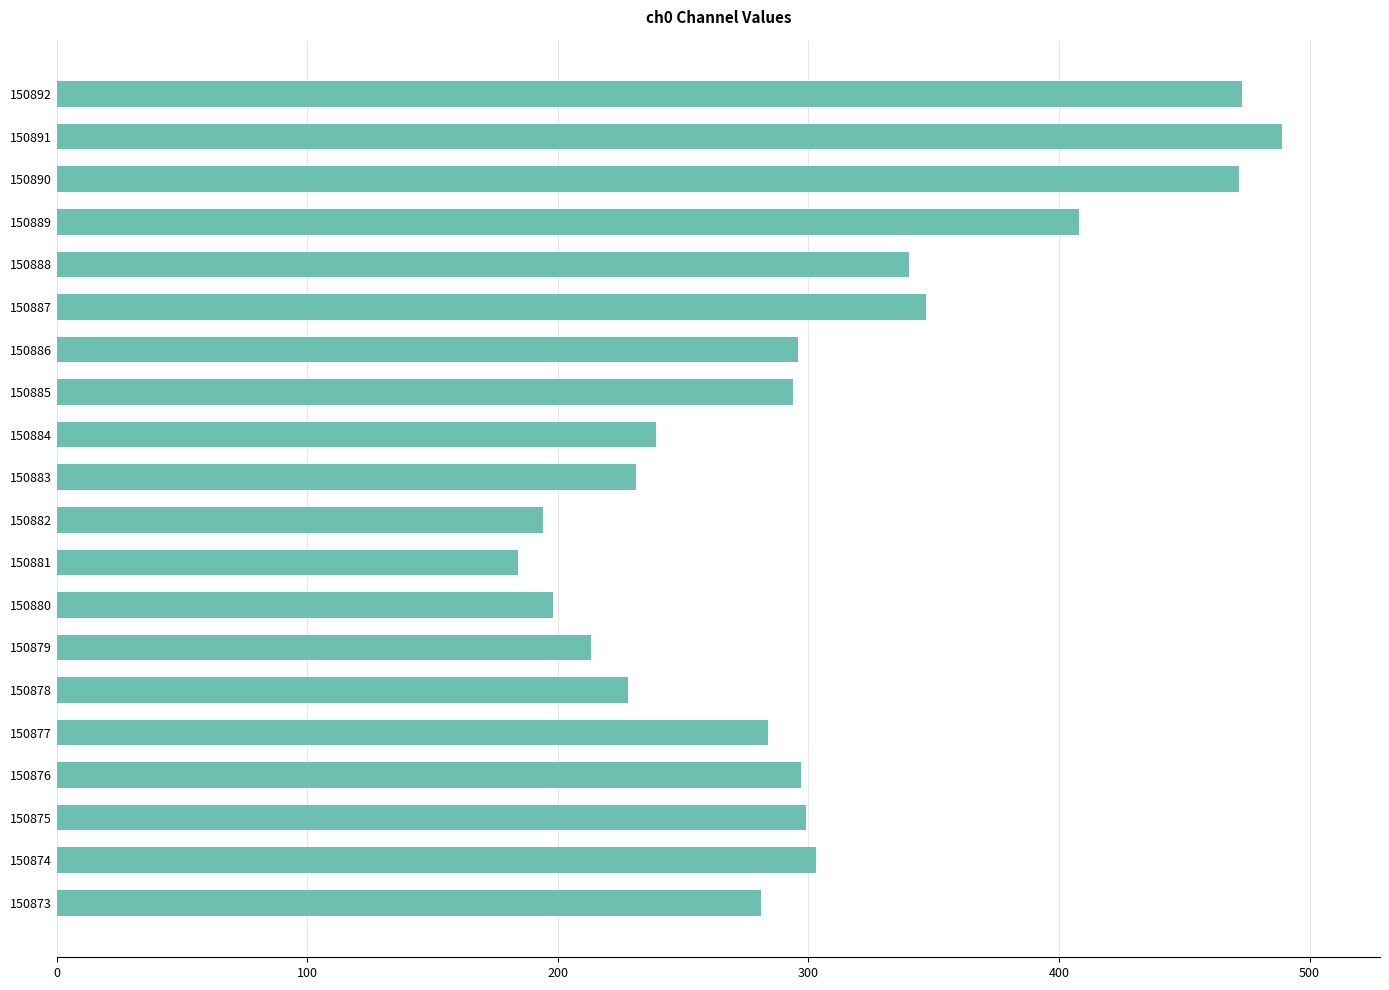

What is the greatest value displayed?

489